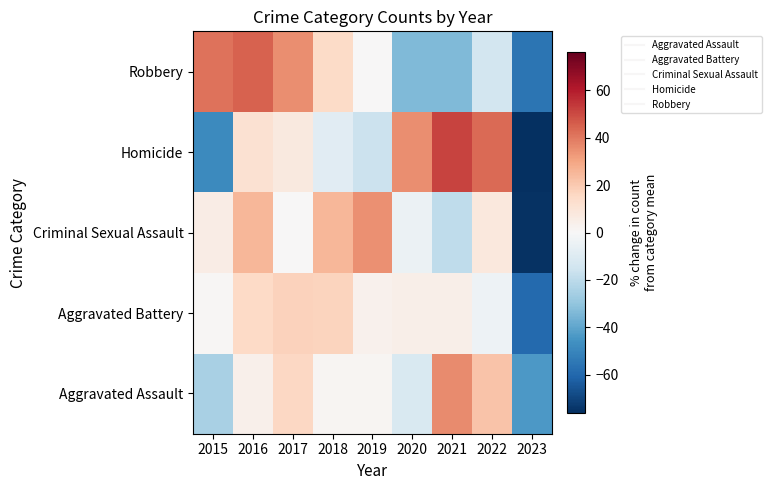

How many data points does each series have?

9